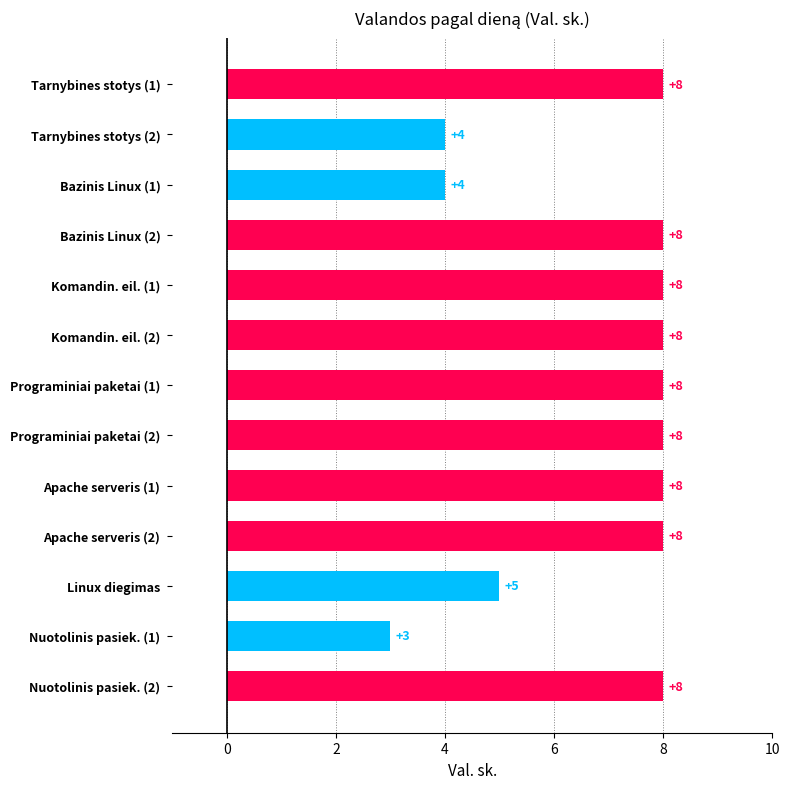

Where is the data nearest to the value 5?

Linux diegimas